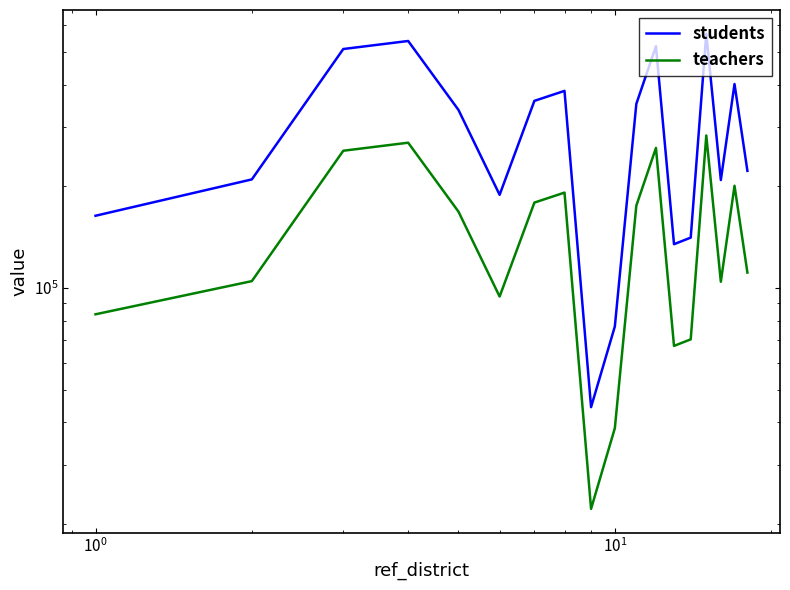

True or false: teachers has more than 0 points higher than both neighbors.

True